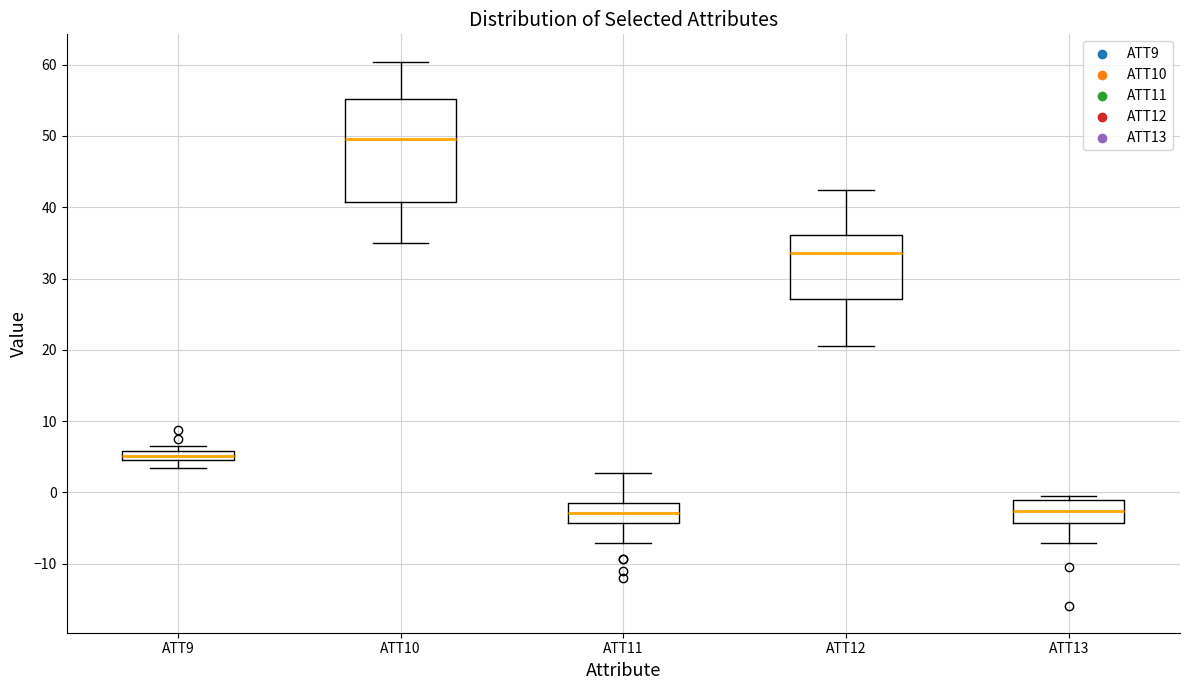

Where does the median line of the box for ATT13 sit on the y-axis? The values are not printed on the chart, so give them approximately, as read against the axis.

-3